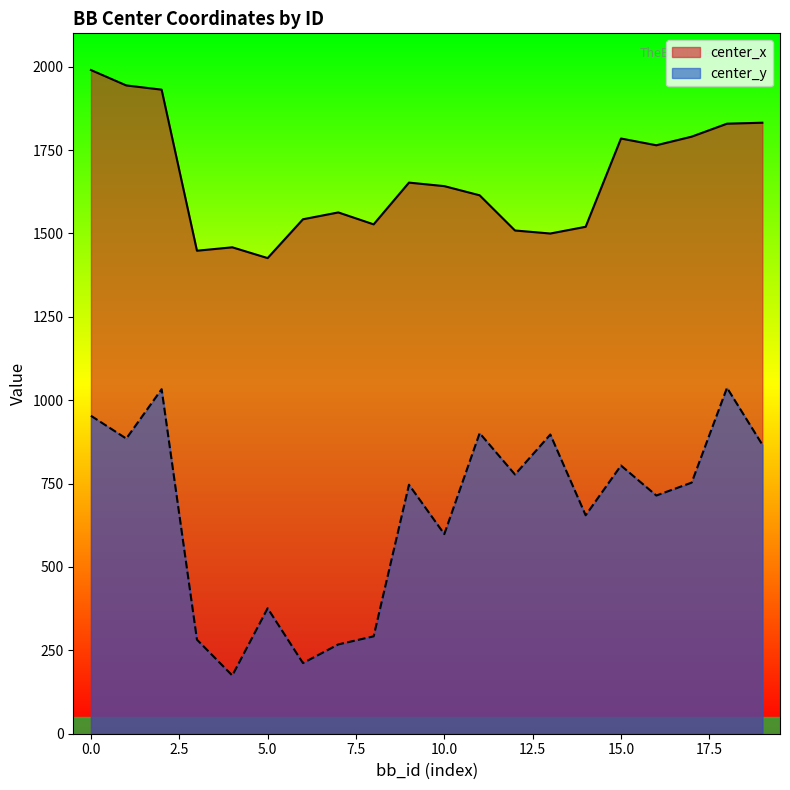

What is the maximum value shown in the chart?

1989.9